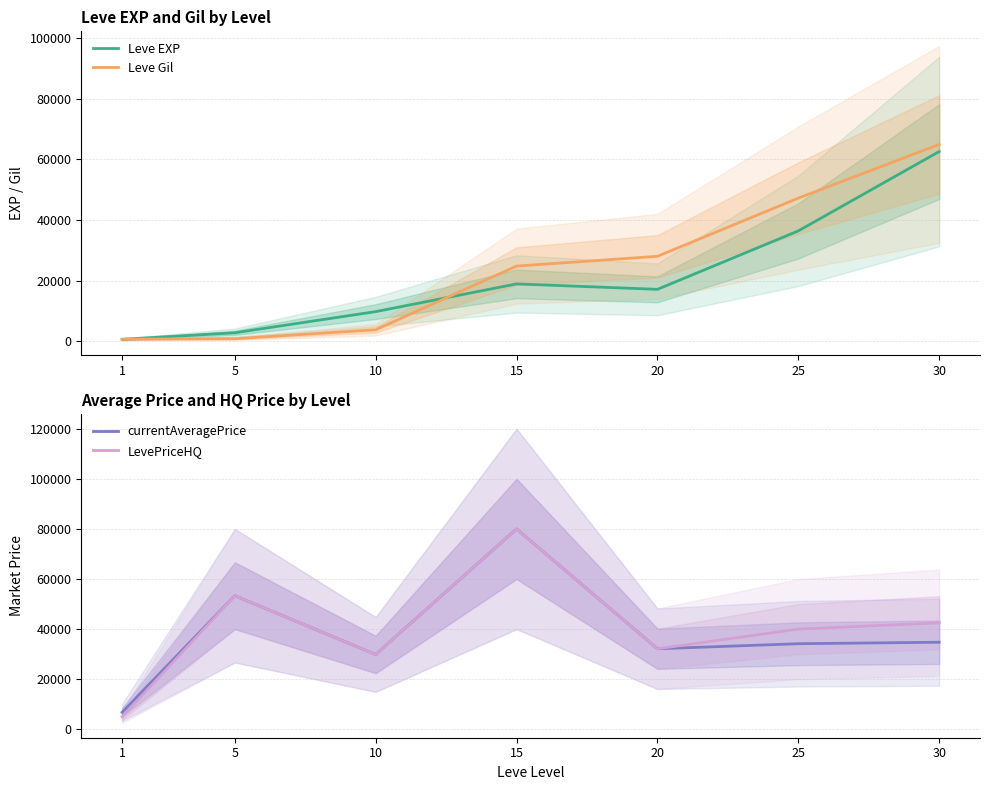

At 20, list the series in order from smallest to largest.

Leve EXP, Leve Gil, currentAveragePrice, LevePriceHQ